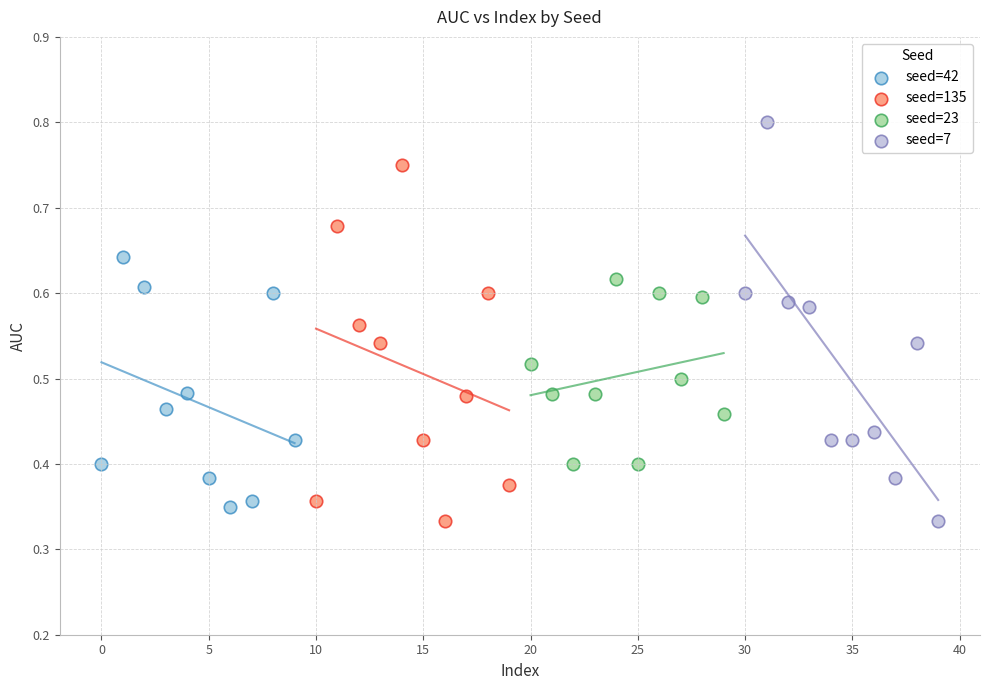

Which series has the largest Y range (max minus min)?

seed=7